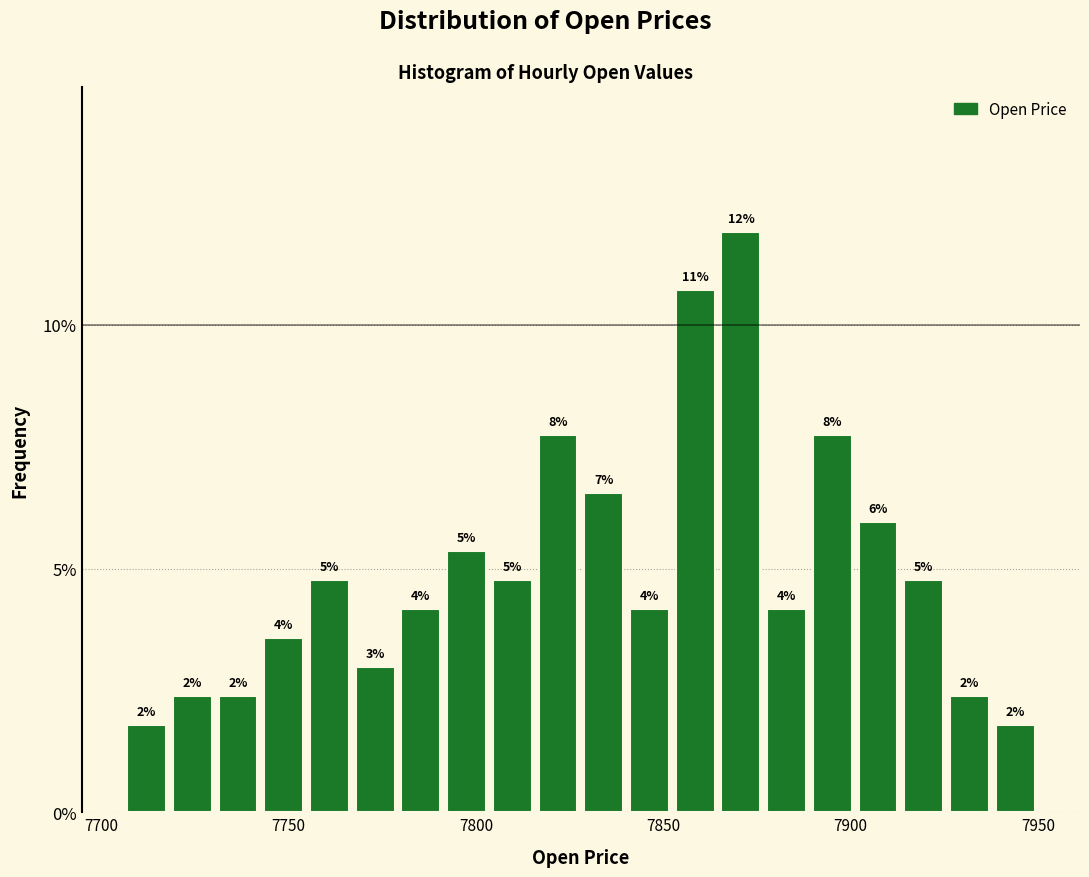

Read against the x-axis, roughly where is the centre of the tallest bar?

7870